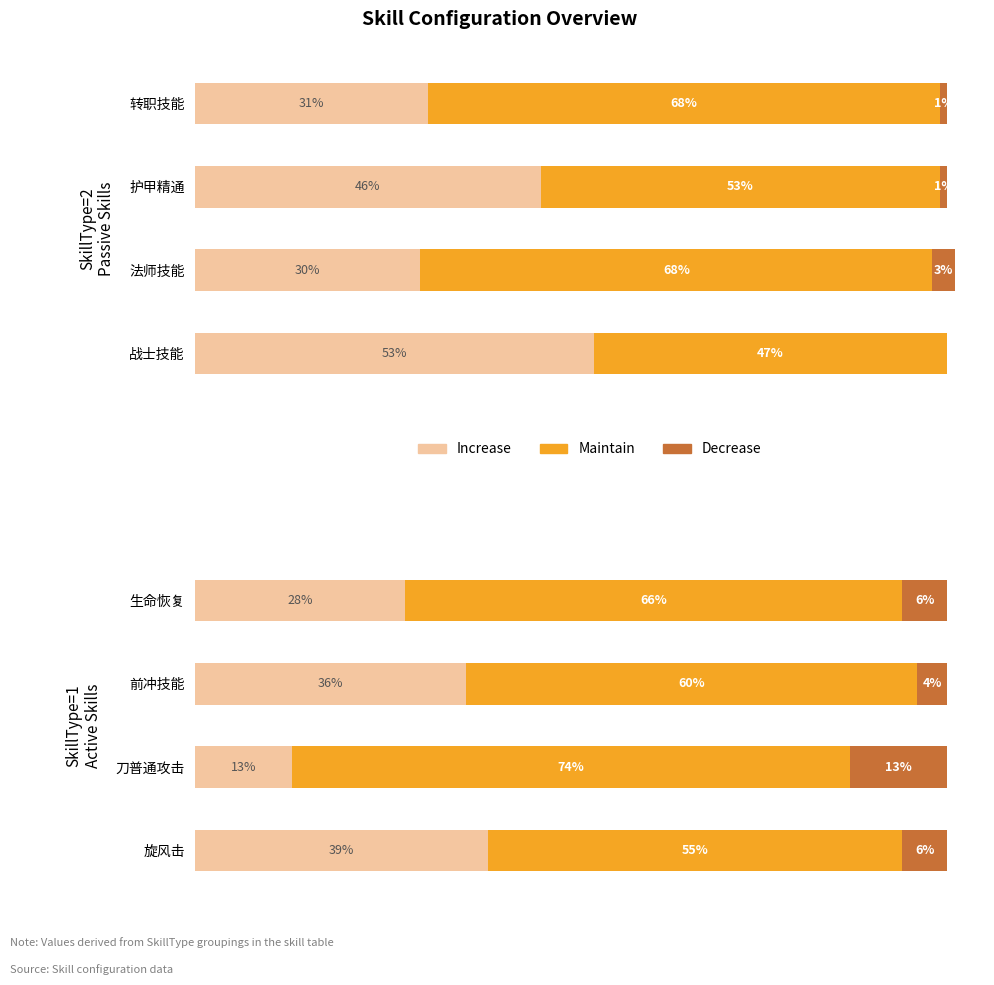

Count the Decrease values in the range 6 to 13.

3